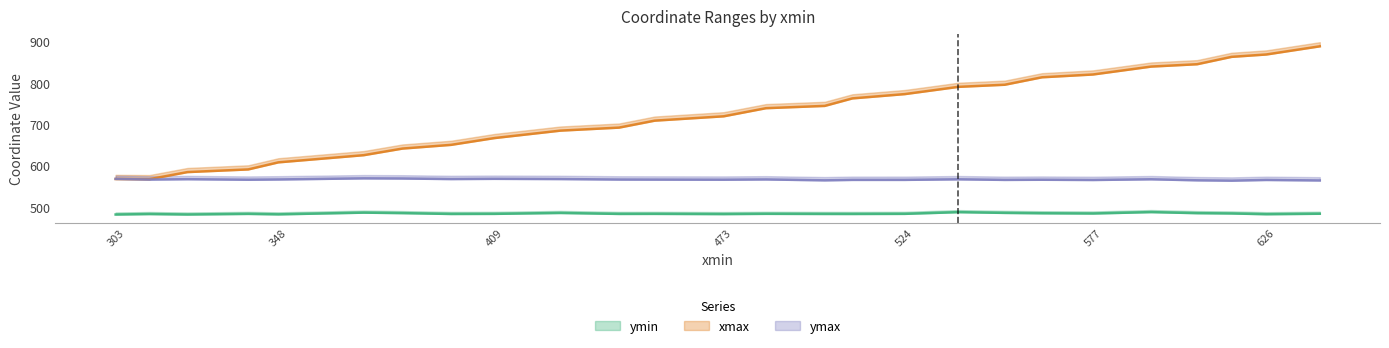

How many data points does each series have?

26